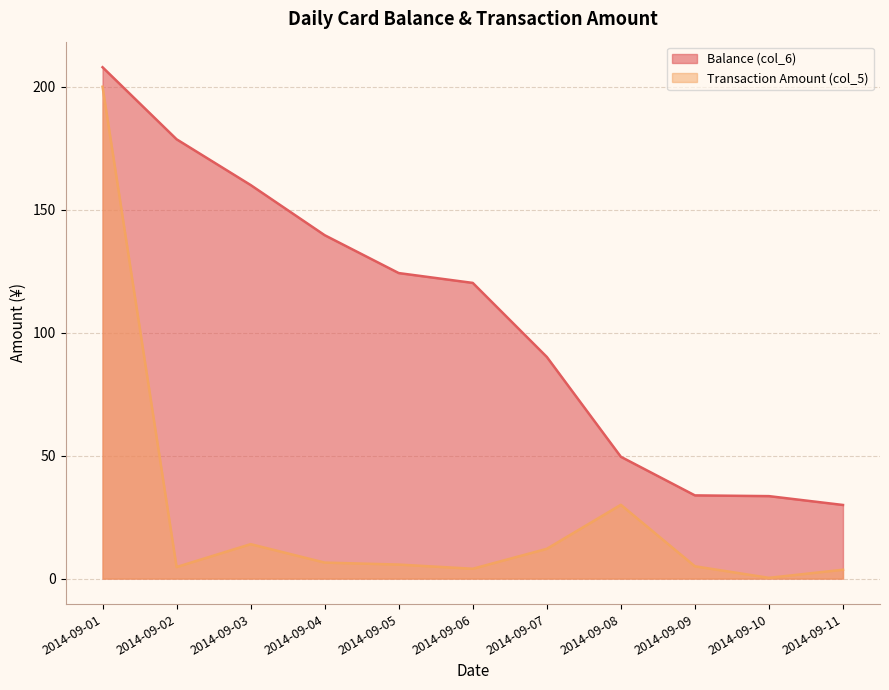

What are all the series names shown in the legend?

Balance (col_6), Transaction Amount (col_5)